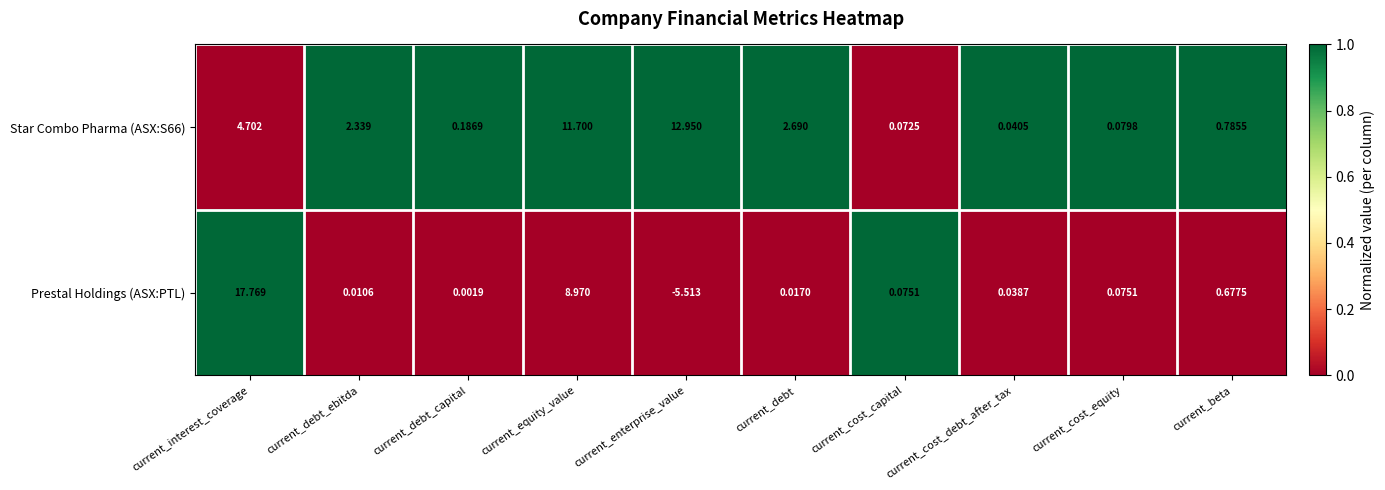

At which label does Star Combo Pharma (ASX:S66) reach its minimum?

current_cost_debt_after_tax